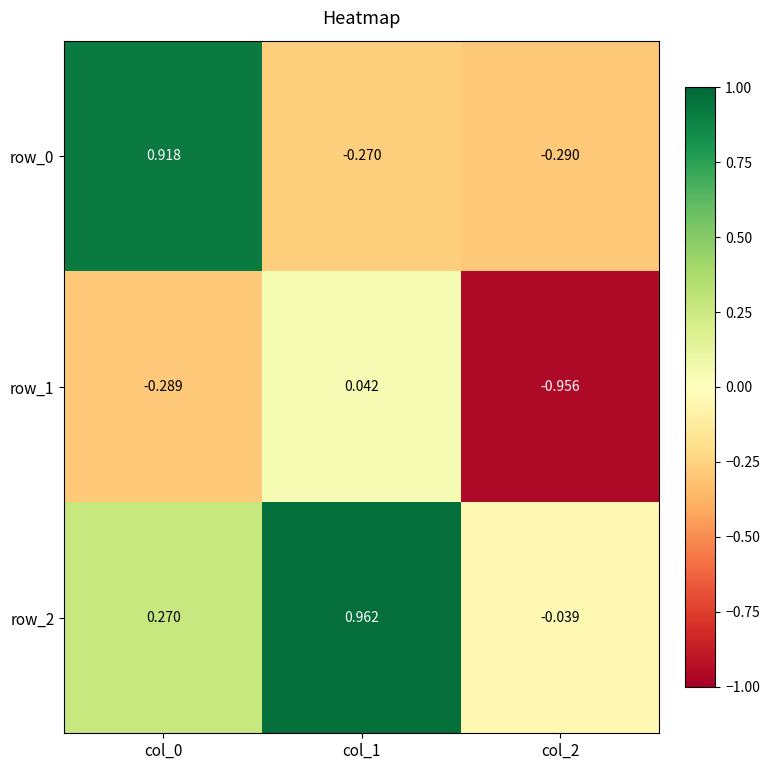

What is the minimum value for row_0?

-0.3